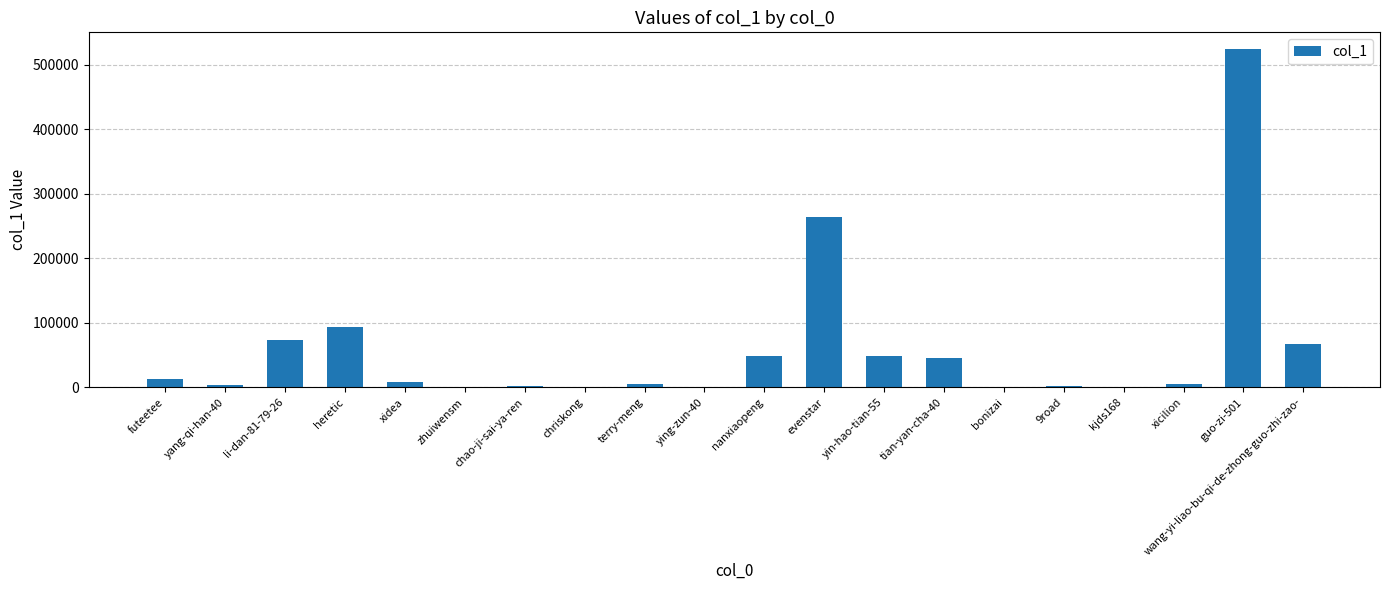

The value at futeetee is 13063. True or false?

True